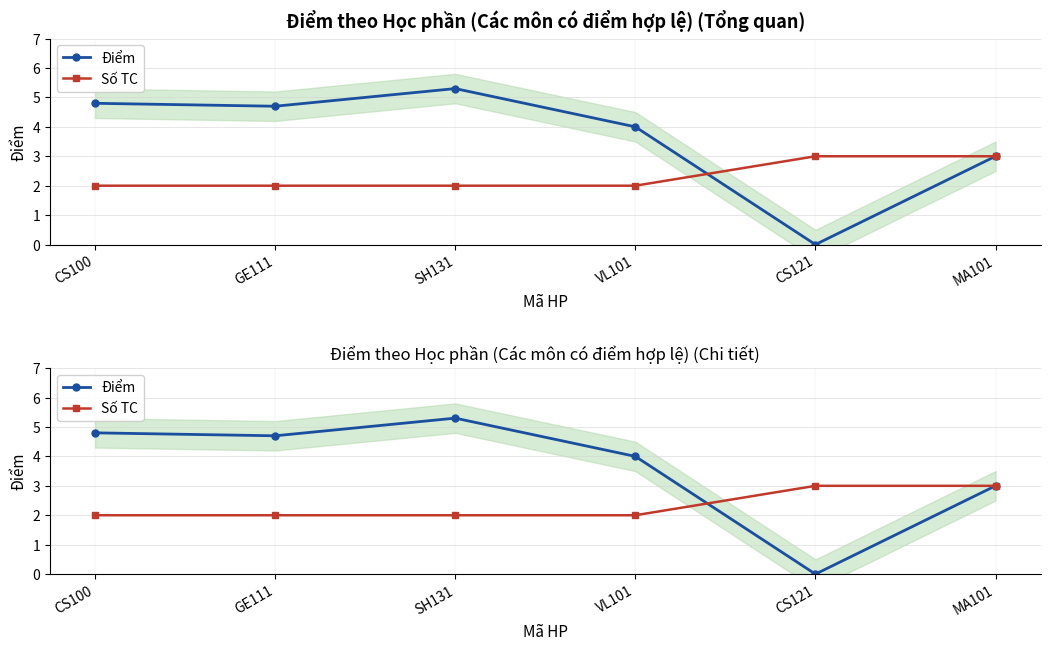

Which series has the widest spread of values?

Điểm